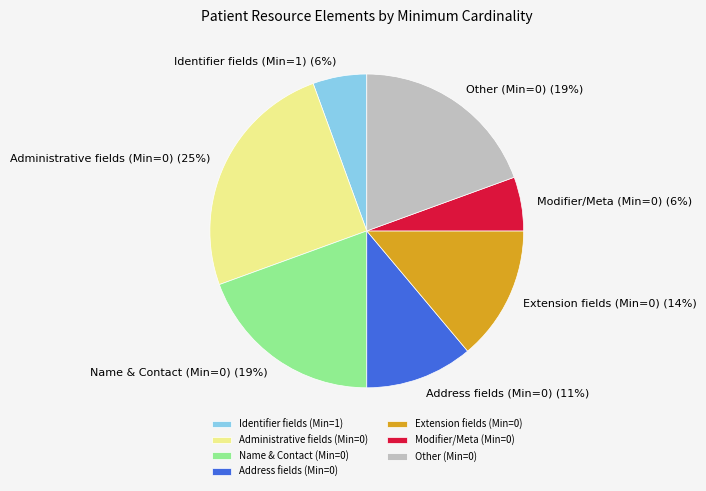

Do Other (Min=0) and Modifier/Meta (Min=0) together represent more than half of the pie?

No